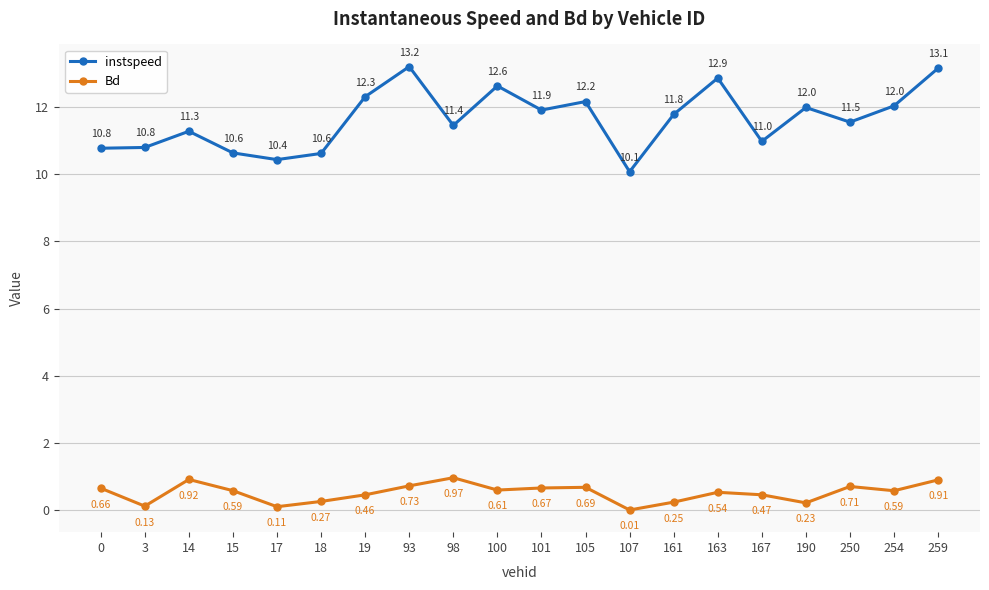

Which series has the largest total across all categories?

instspeed